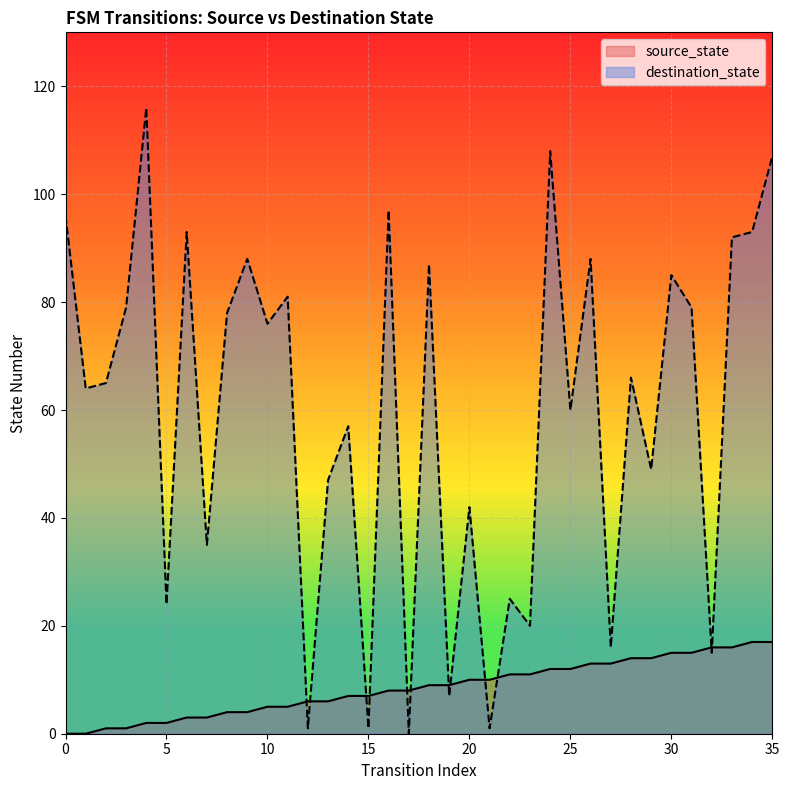

Does the chart display data point markers on the line(s)?

No